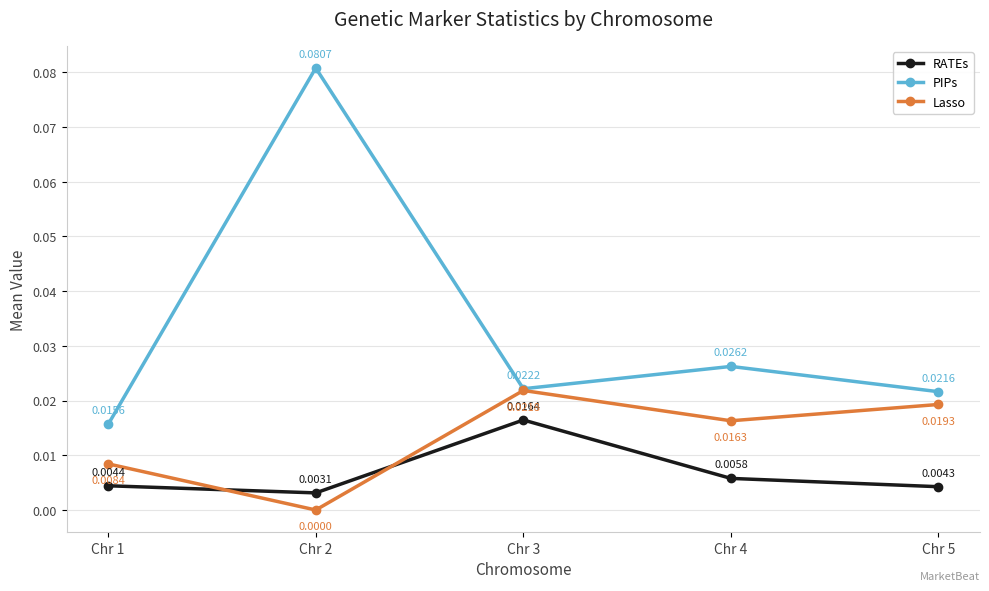

How many times do Lasso and RATEs cross each other?

2